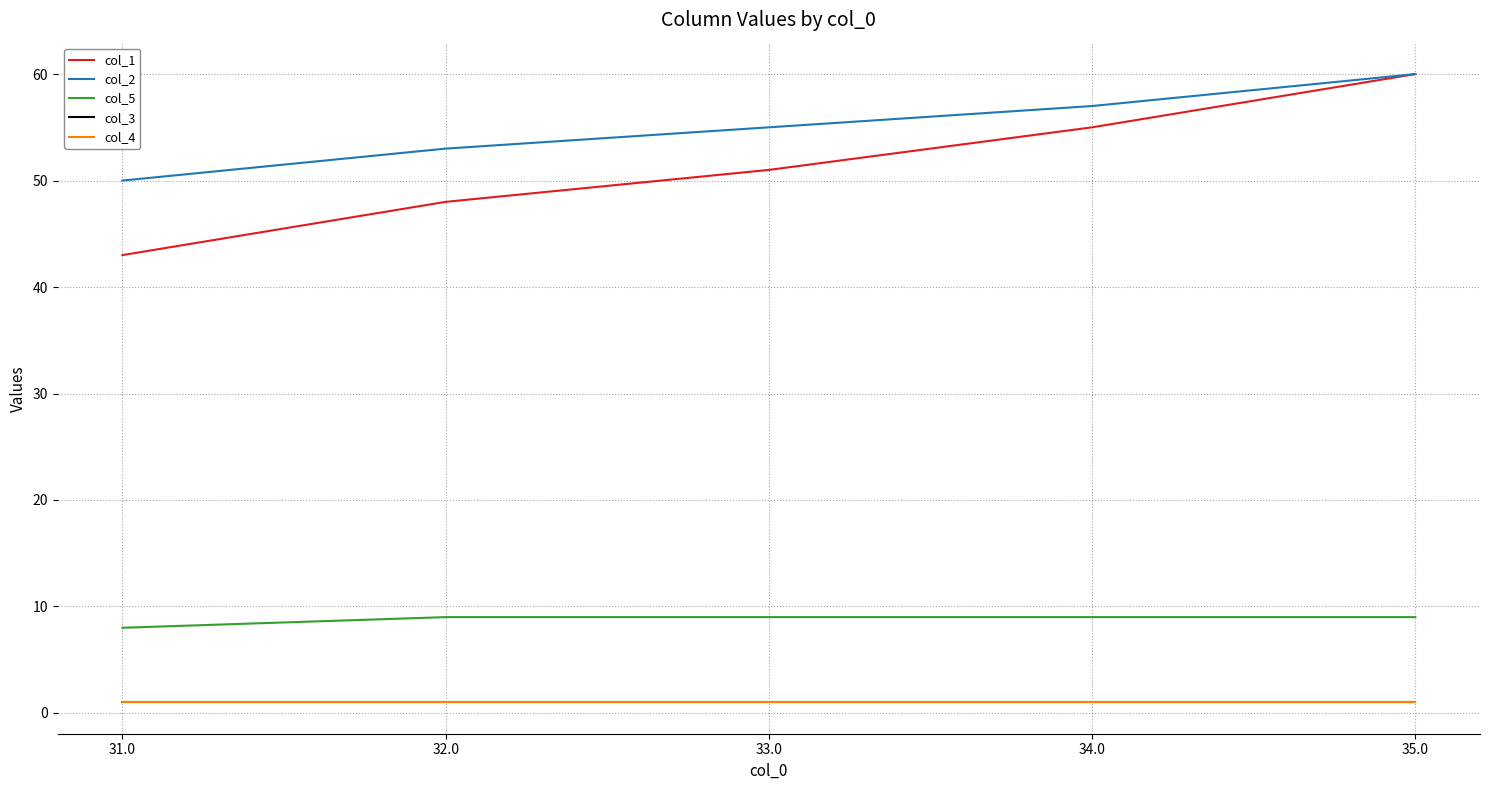

Does the chart display data point markers on the line(s)?

No